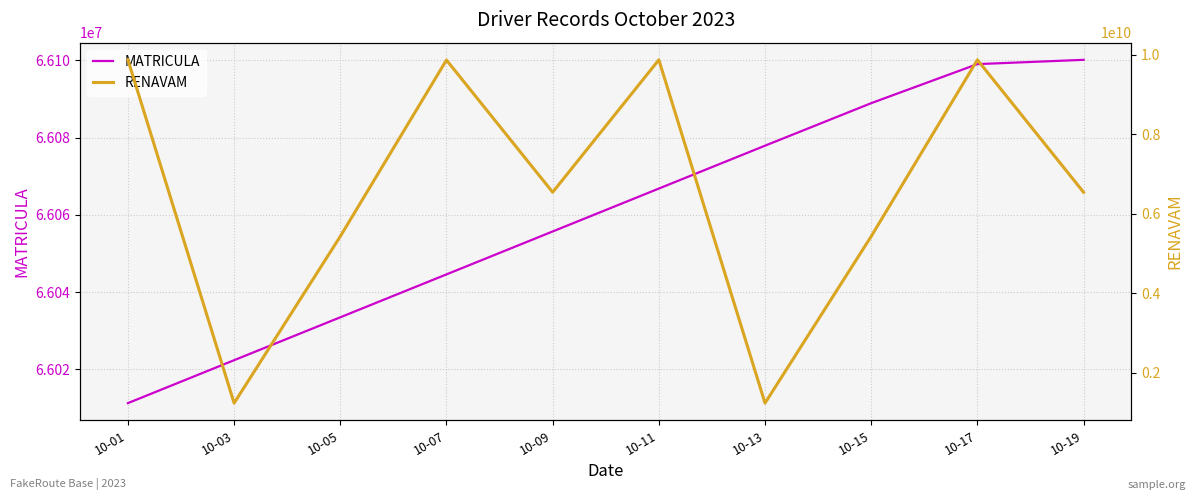

What is the sum of the RENAVAM values at 10-01 and 10-03?

11111111100